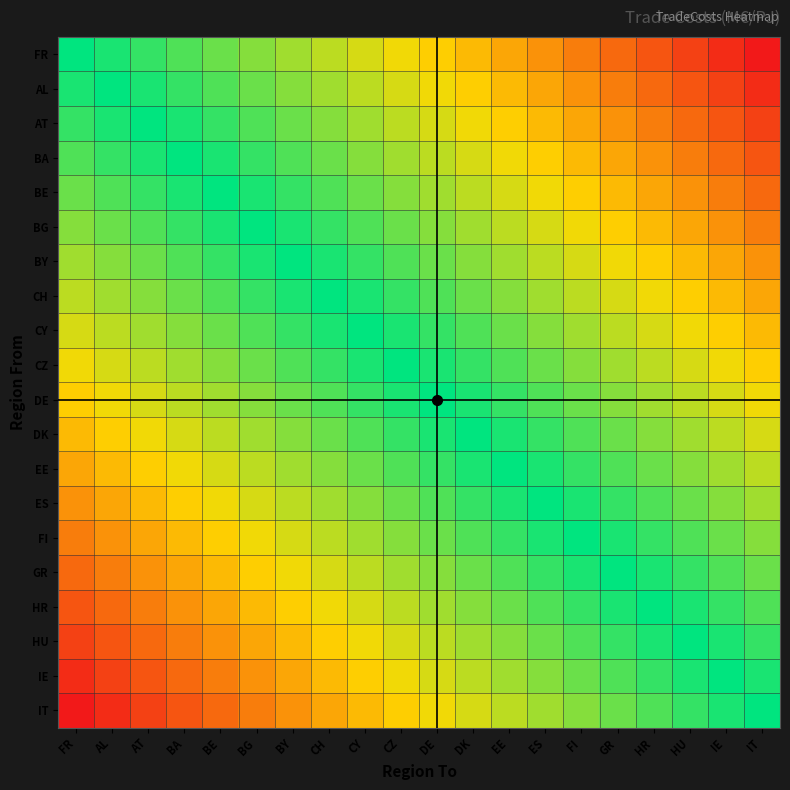

What is the total value across all series at AL?

172